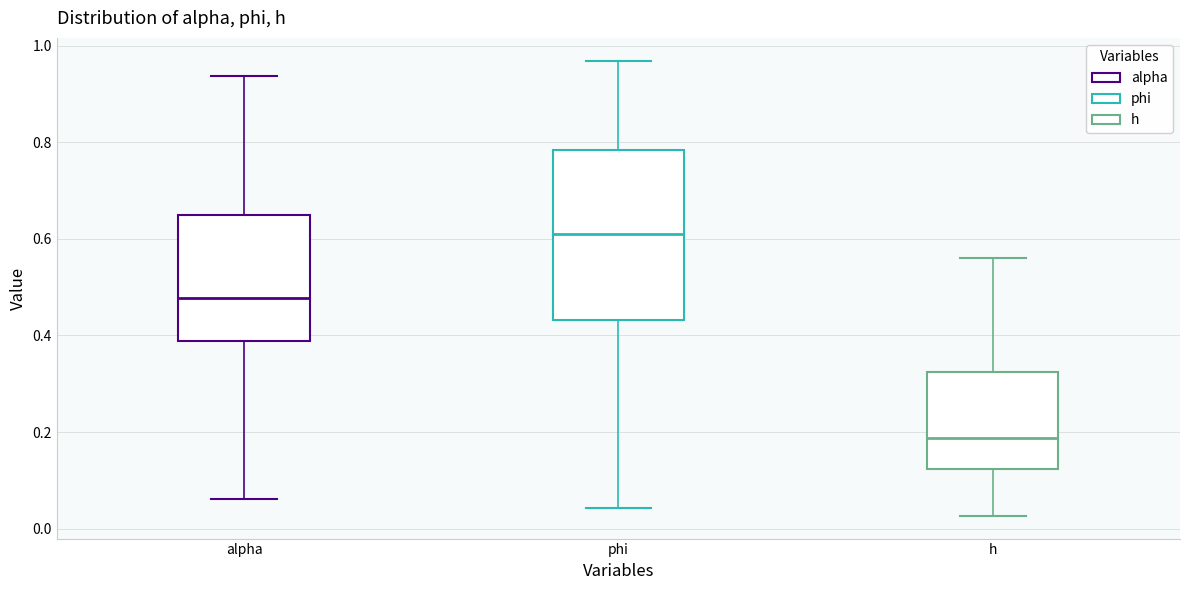

Comparing the boxes themselves (not the whiskers), which one is the tallest?

phi